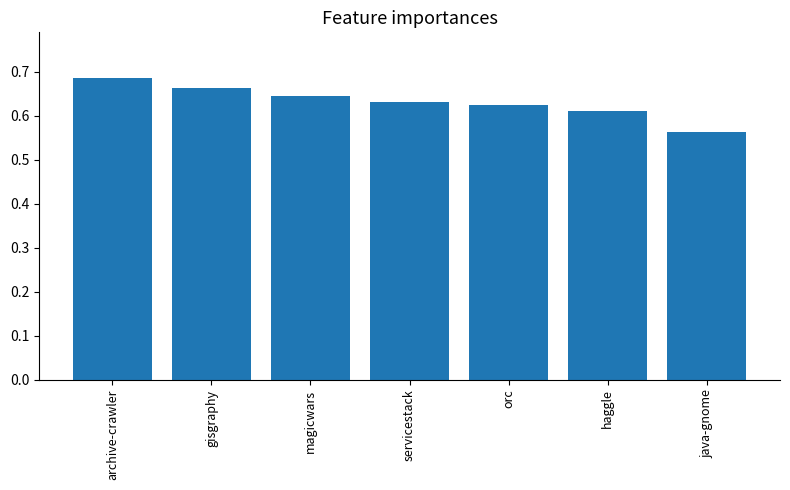

Which label corresponds to the largest value in the chart?

archive-crawler